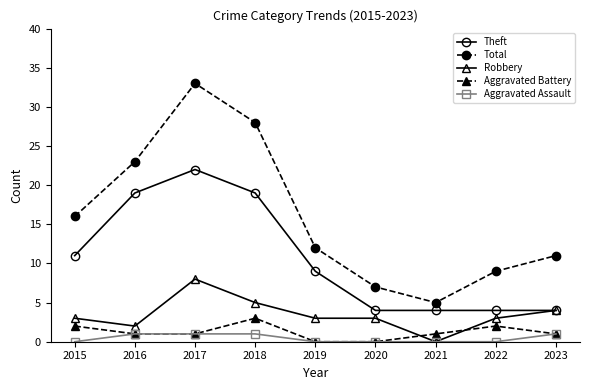

In Total, how many points are higher than both neighbors (excluding endpoints)?

1